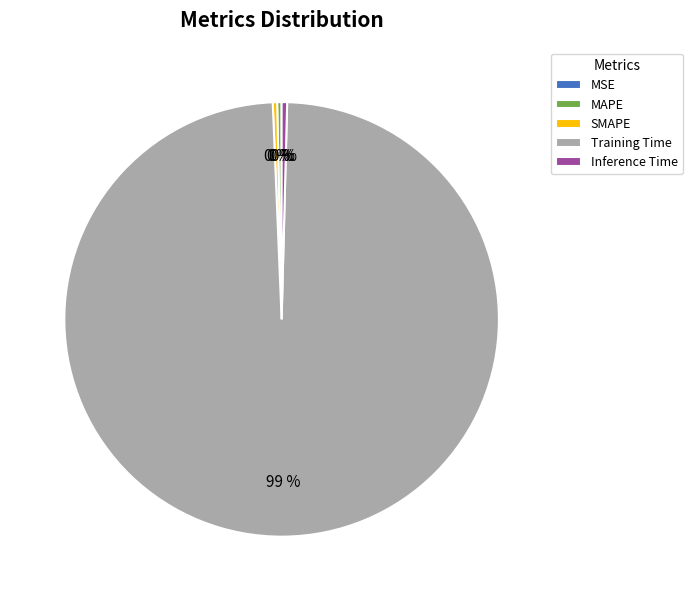

What is the largest slice in the pie chart?

Training Time